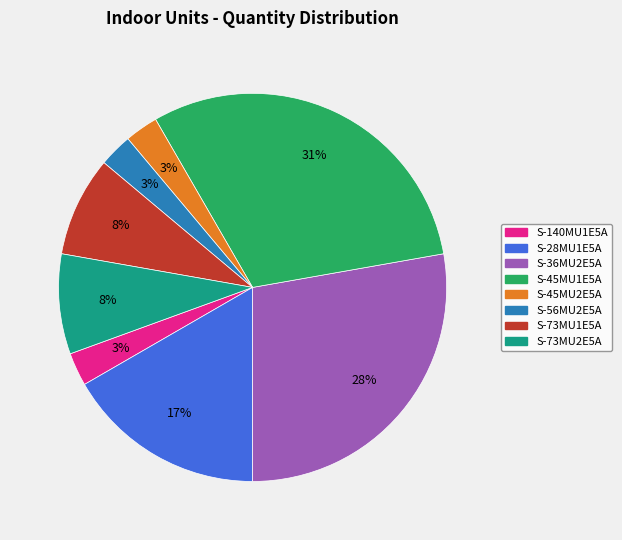

Which slice is the largest?

S-45MU1E5A